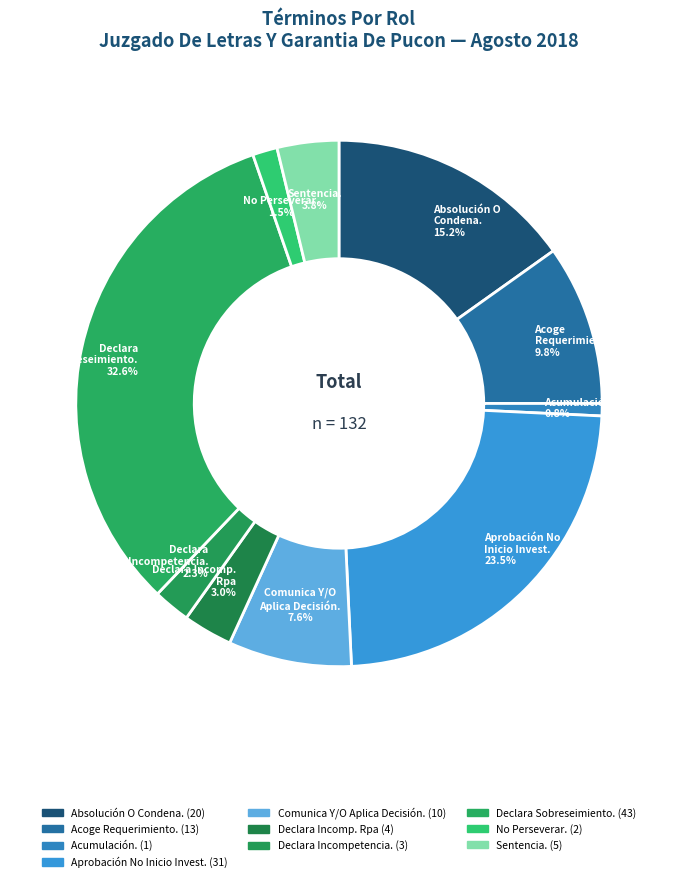

Rank the categories by value from lowest to highest.

Acumulación., No Perseverar., Declara Incompetencia., Declara Incomp. Rpa, Sentencia., Comunica Y/O Aplica Decisión., Acoge Requerimiento., Absolución O Condena., Aprobación No Inicio Invest., Declara Sobreseimiento.